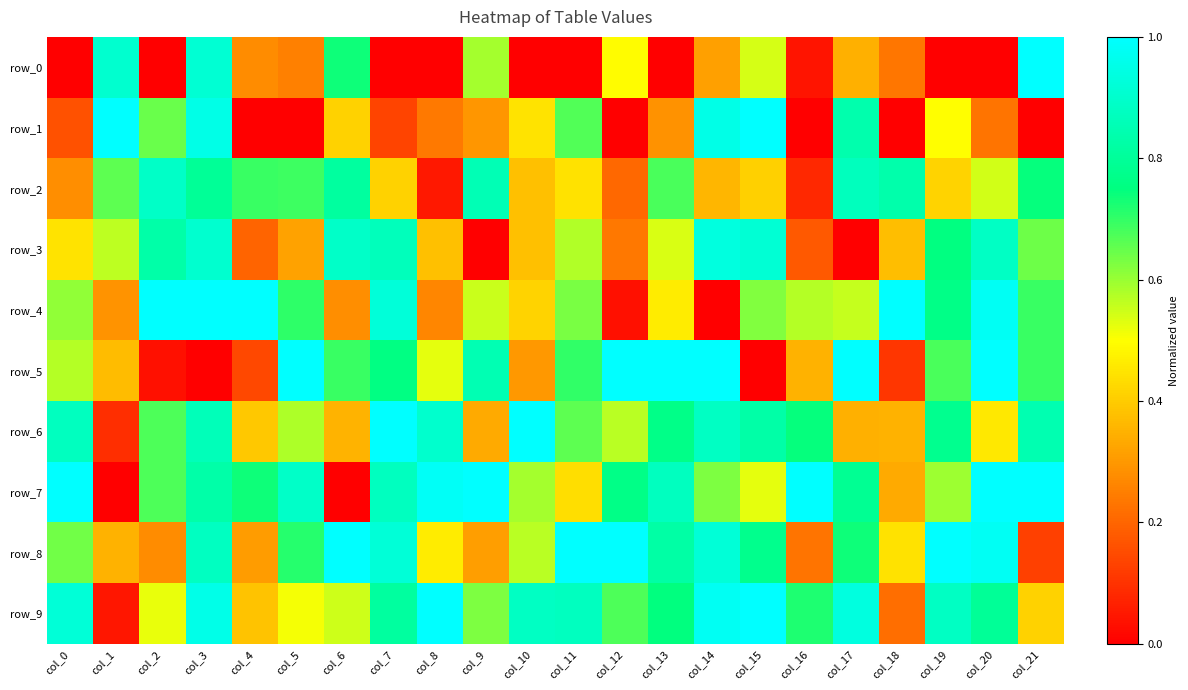

Which series has the widest spread of values?

row_0